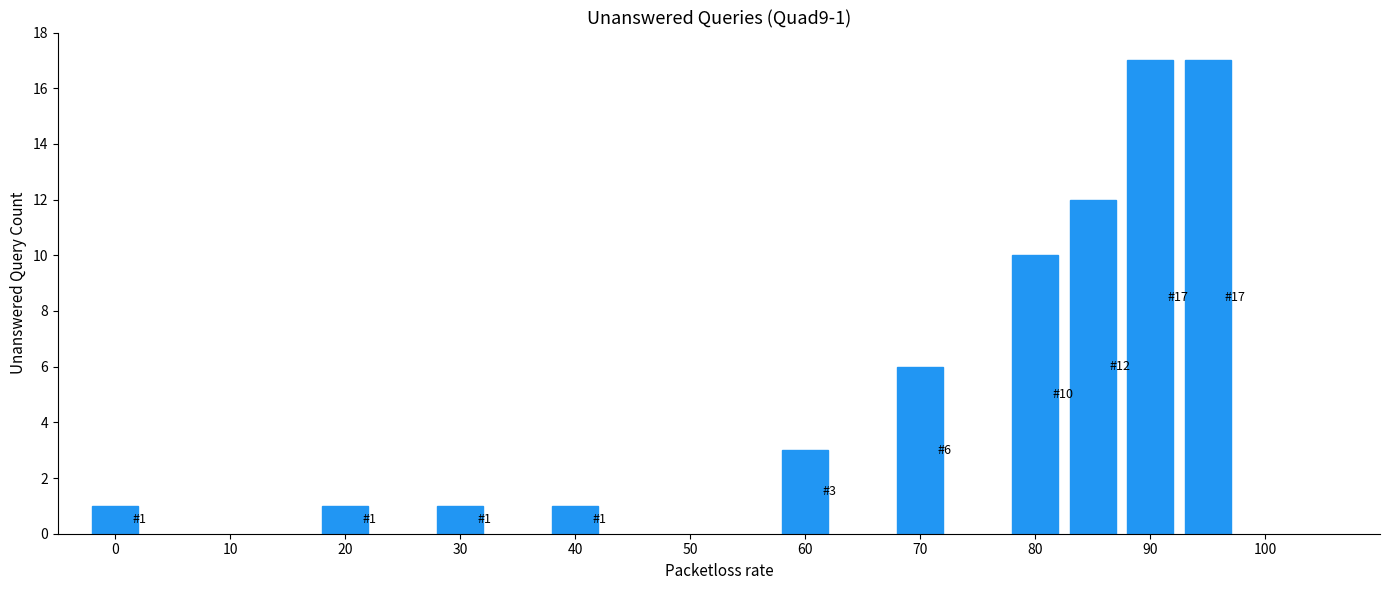

How many values are below 6?

5